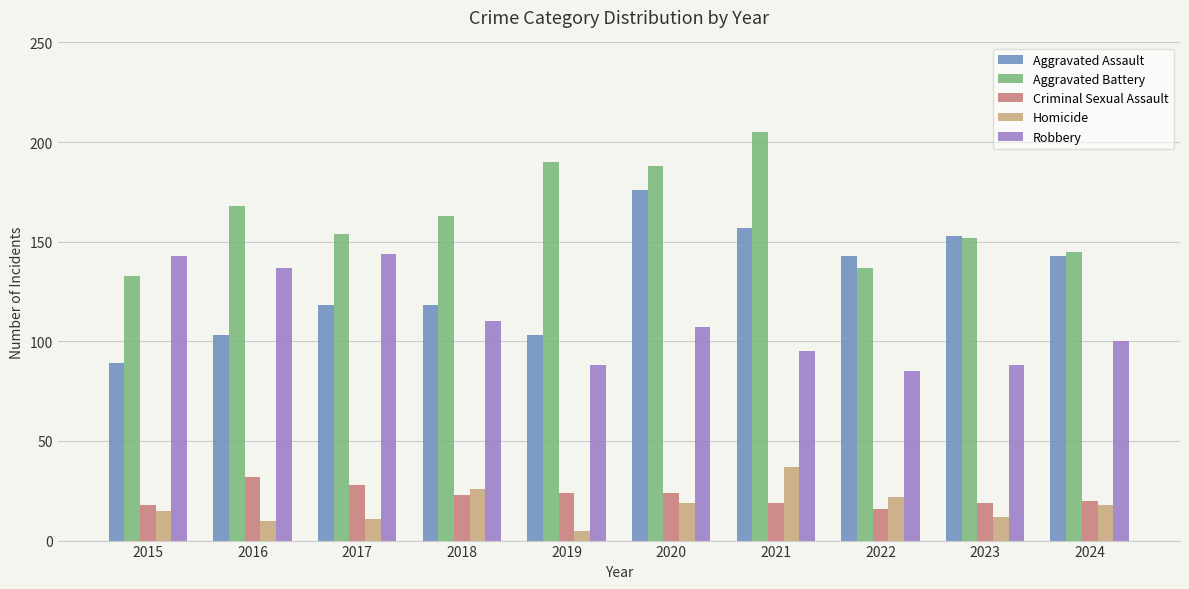

Between 2021 and 2024, which series saw the biggest shift?

Aggravated Battery